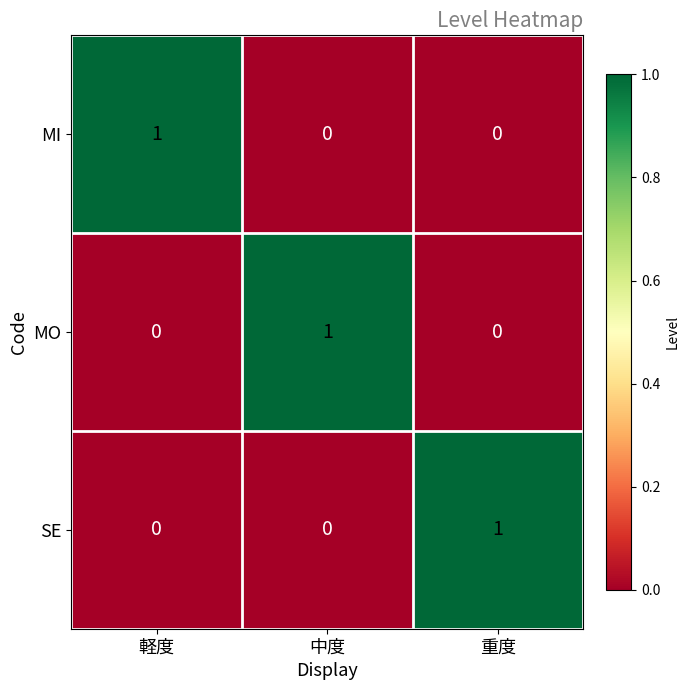

Reading right to left, list all the values displayed in this chart.

MI: 0	0	1
MO: 0	1	0
SE: 1	0	0